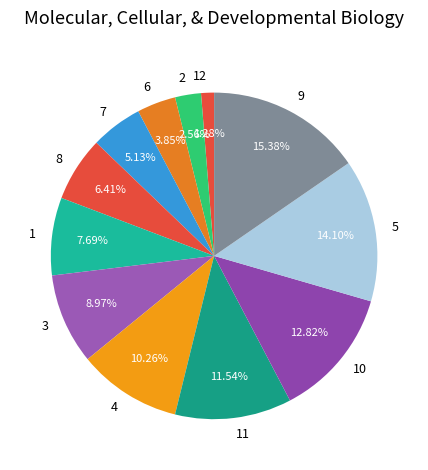

Is 12 the majority of the pie?

No